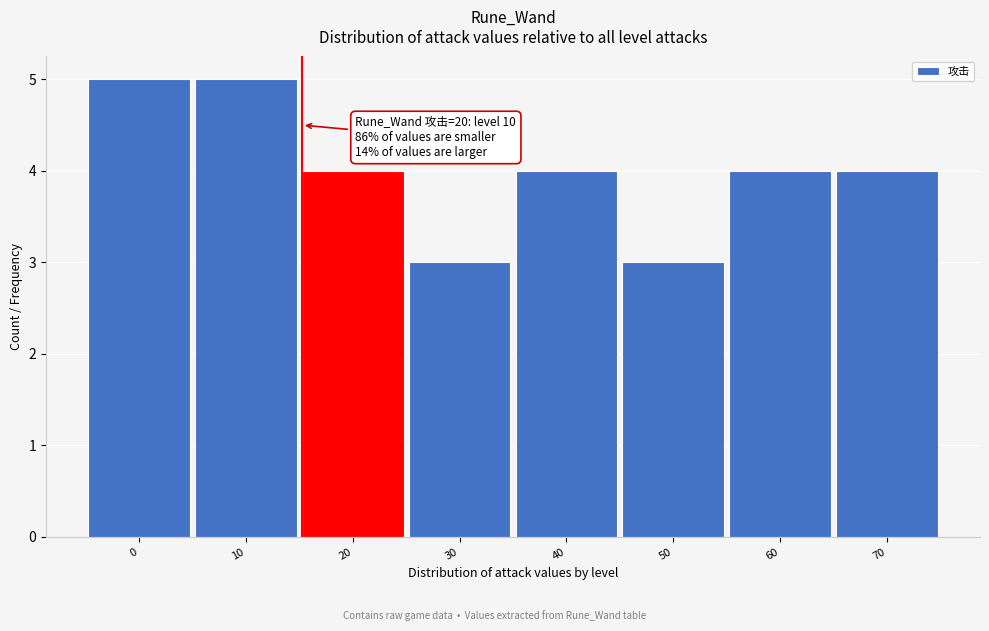

Reading right to left, what are all the values shown in this chart?

4	4	3	4	3	4	5	5